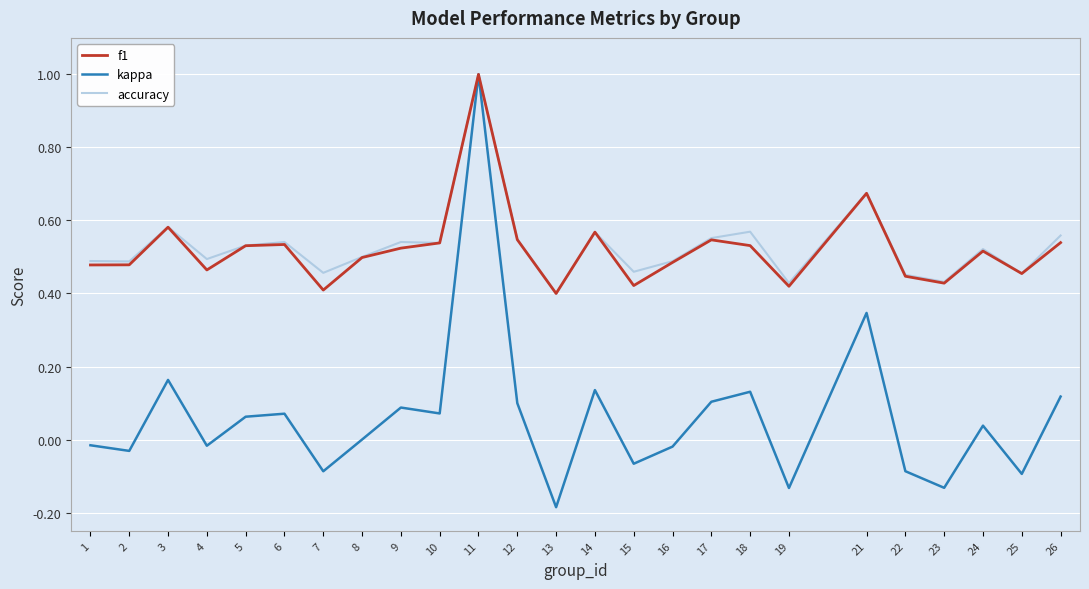

Between 7 and 26, which series saw the biggest shift?

kappa